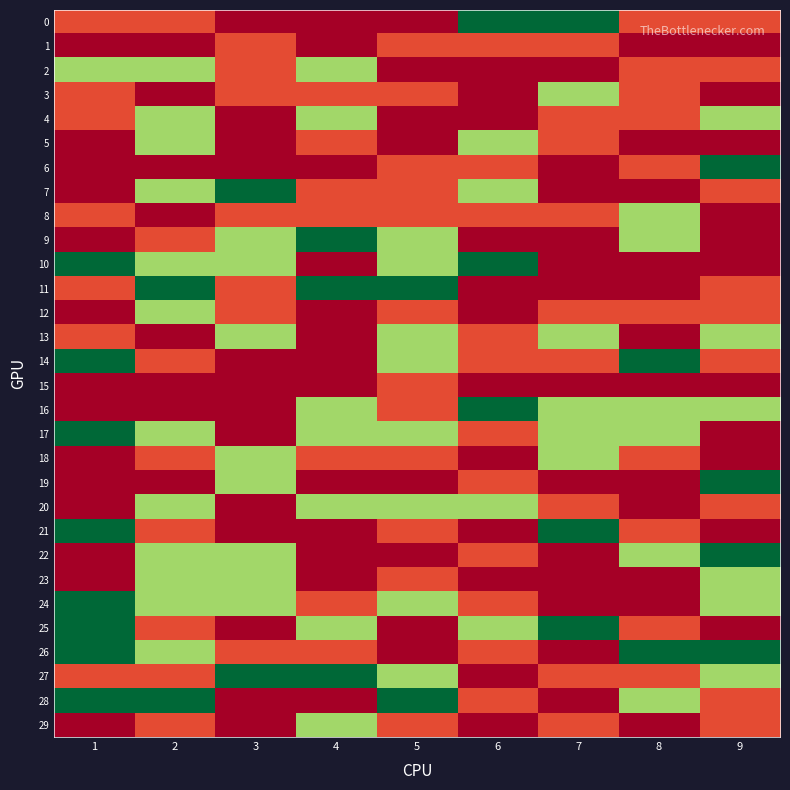

At how many categories does at least one series exceed 0?

9